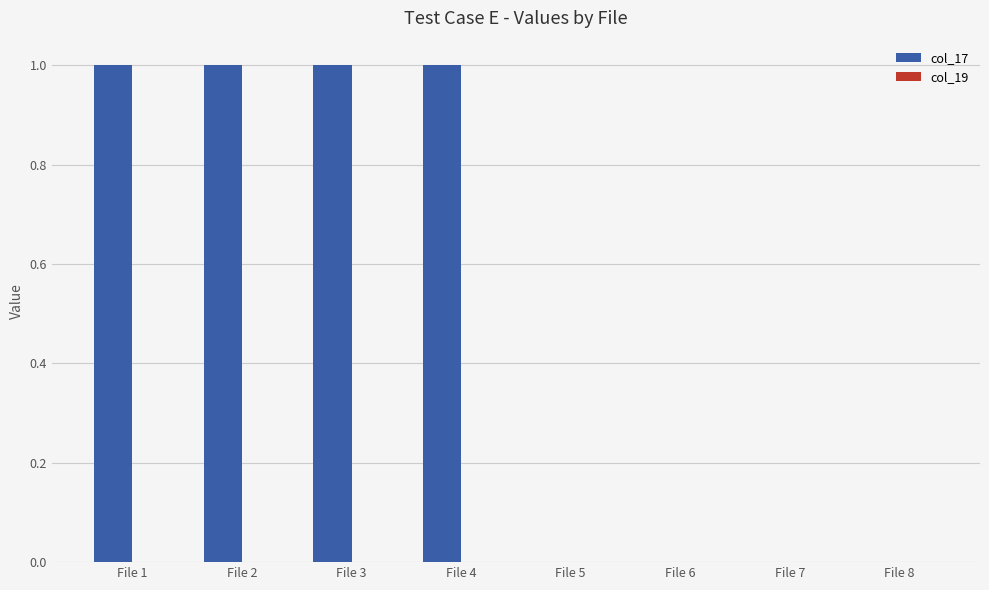

The value at File 2 is 0.4. True or false?

False